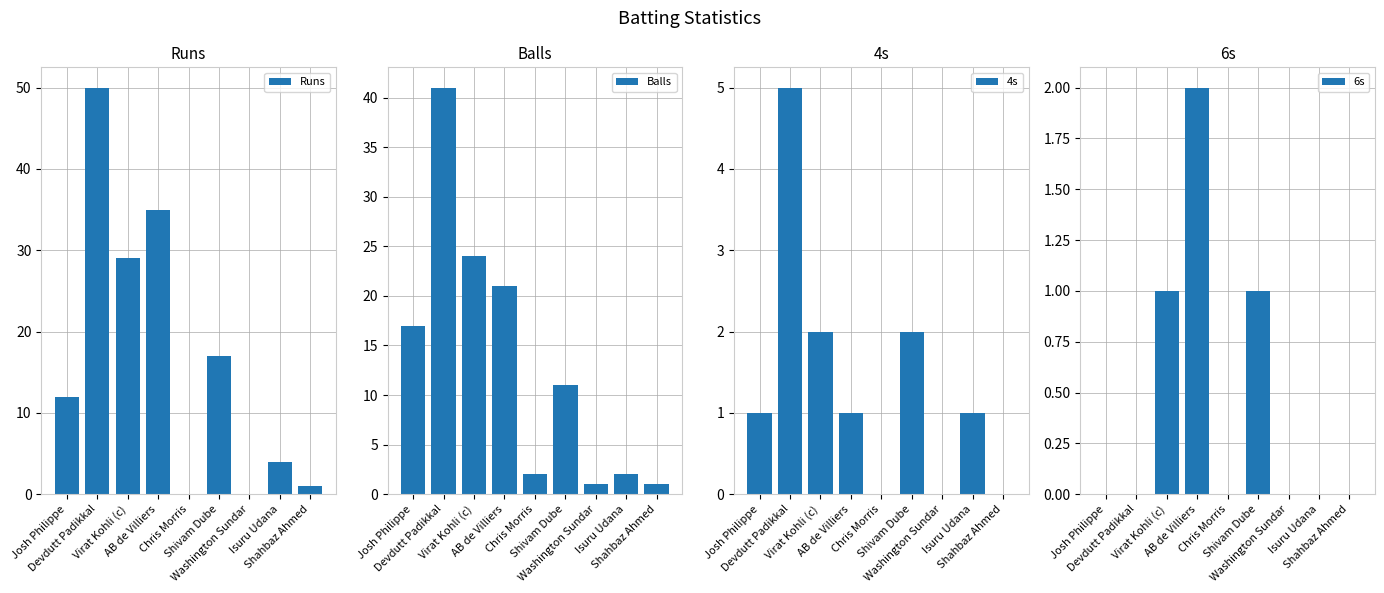

What is the sum of the Balls values at Washington Sundar and AB de Villiers?

22